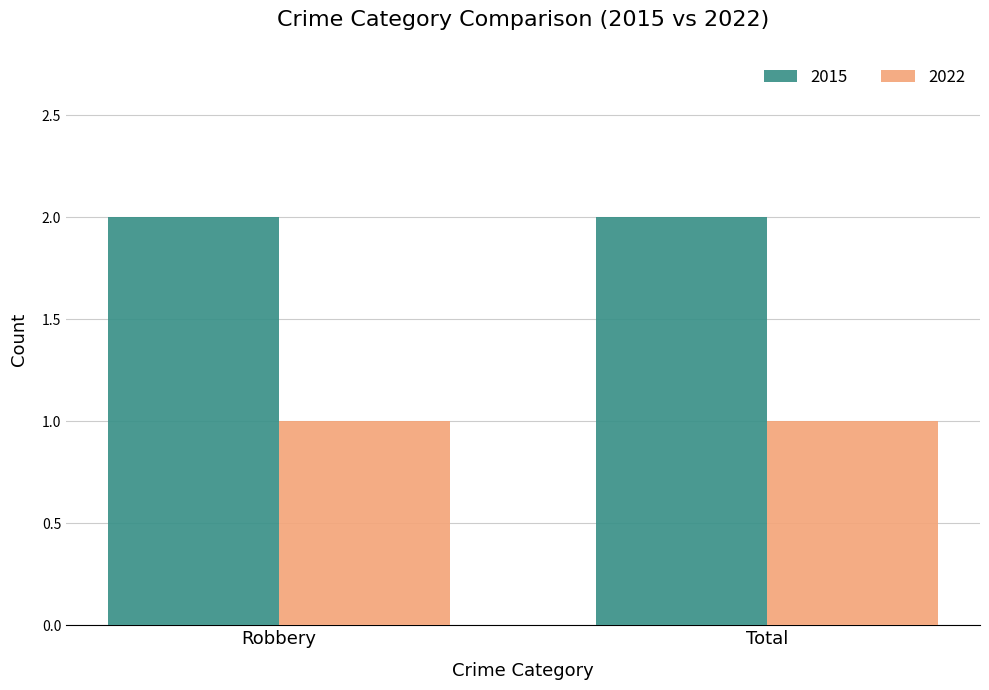

Count the number of data series in this chart.

2